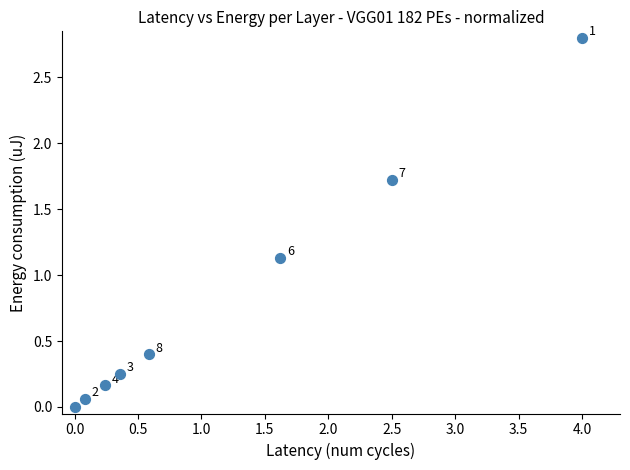

What is the range of X values (max minus min)?

4.0